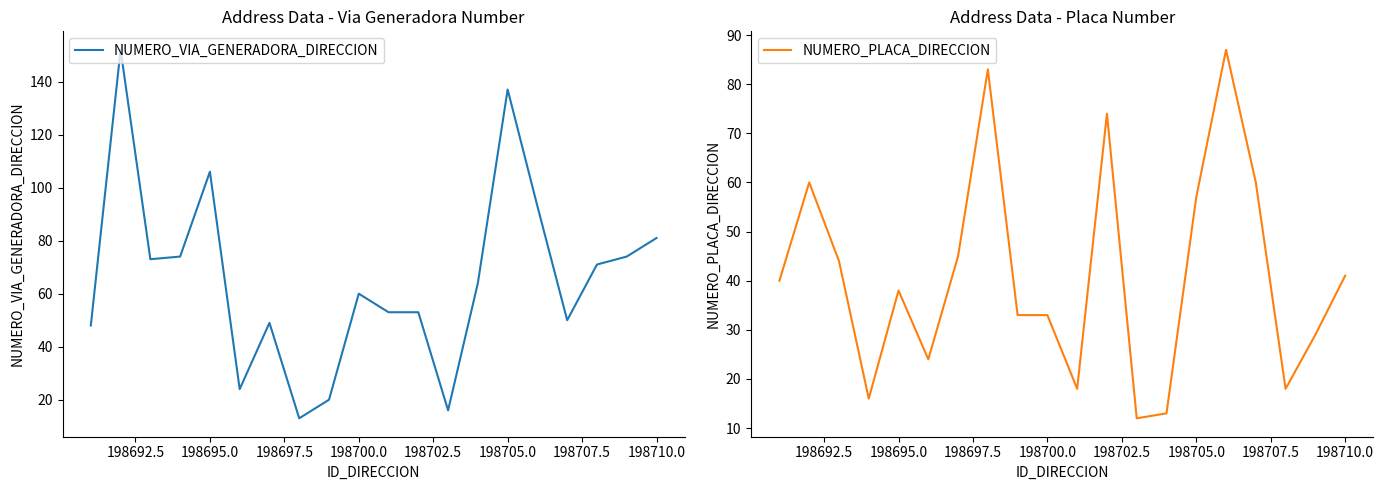

What is the sum of the NUMERO_PLACA_DIRECCION values at 198710.0 and 198695.0?

79